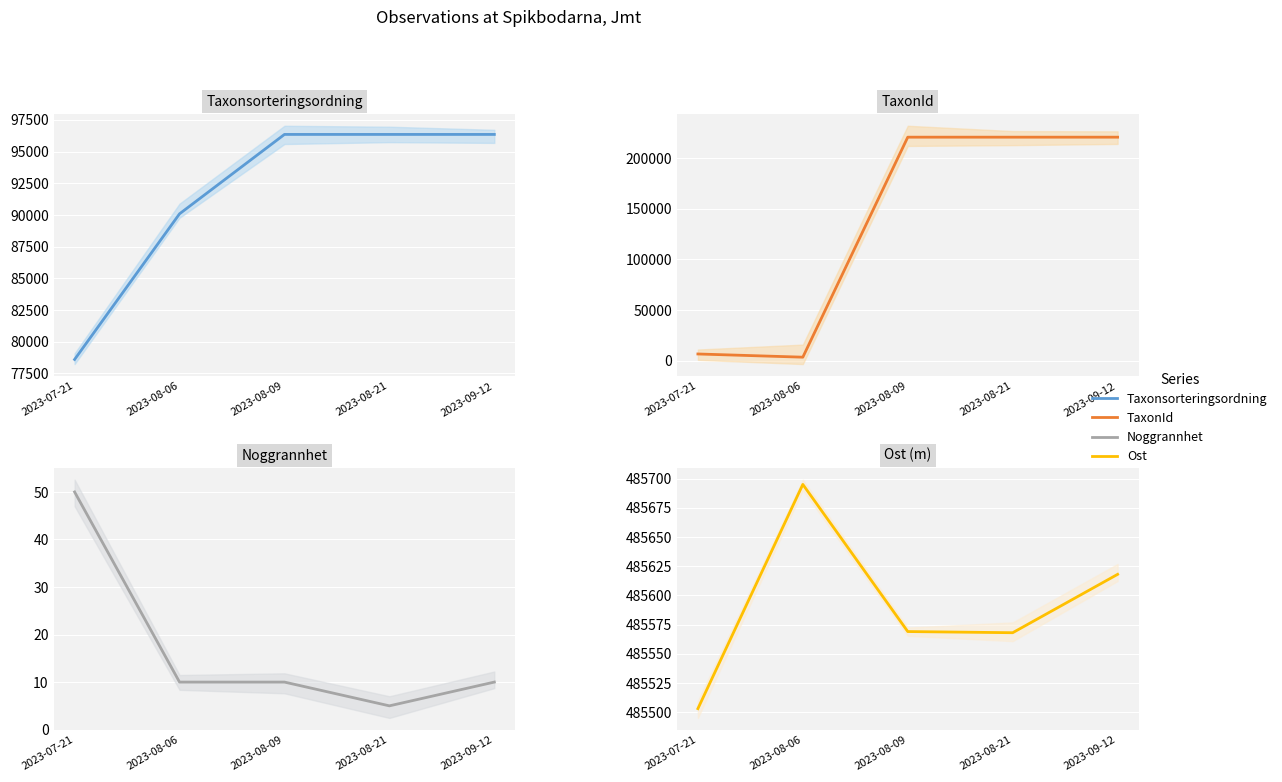

Reading left to right, extract all data points from this chart.

Taxonsorteringsordning: 78604	90087	96348	96348	96348
TaxonId: 6461	3298	220787	220787	220787
Noggrannhet: 50	10	10	5	10
Ost: 485503	485695	485569	485568	485618